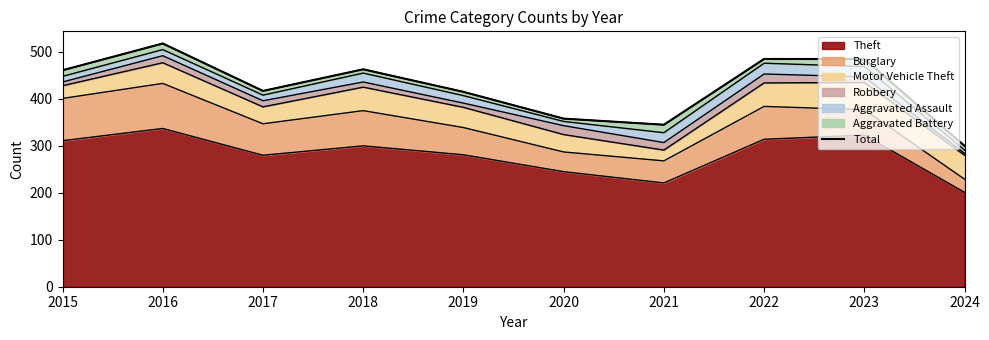

How many points are lower than both their immediate neighbors (excluding endpoints)?

2